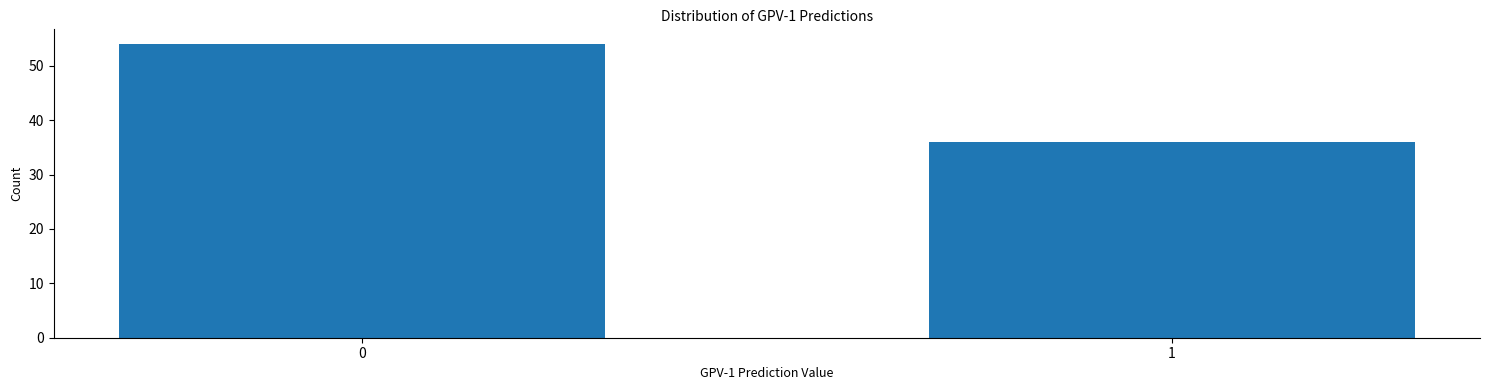

Reading left to right, transcribe all the data shown in this chart.

0=54	1=36